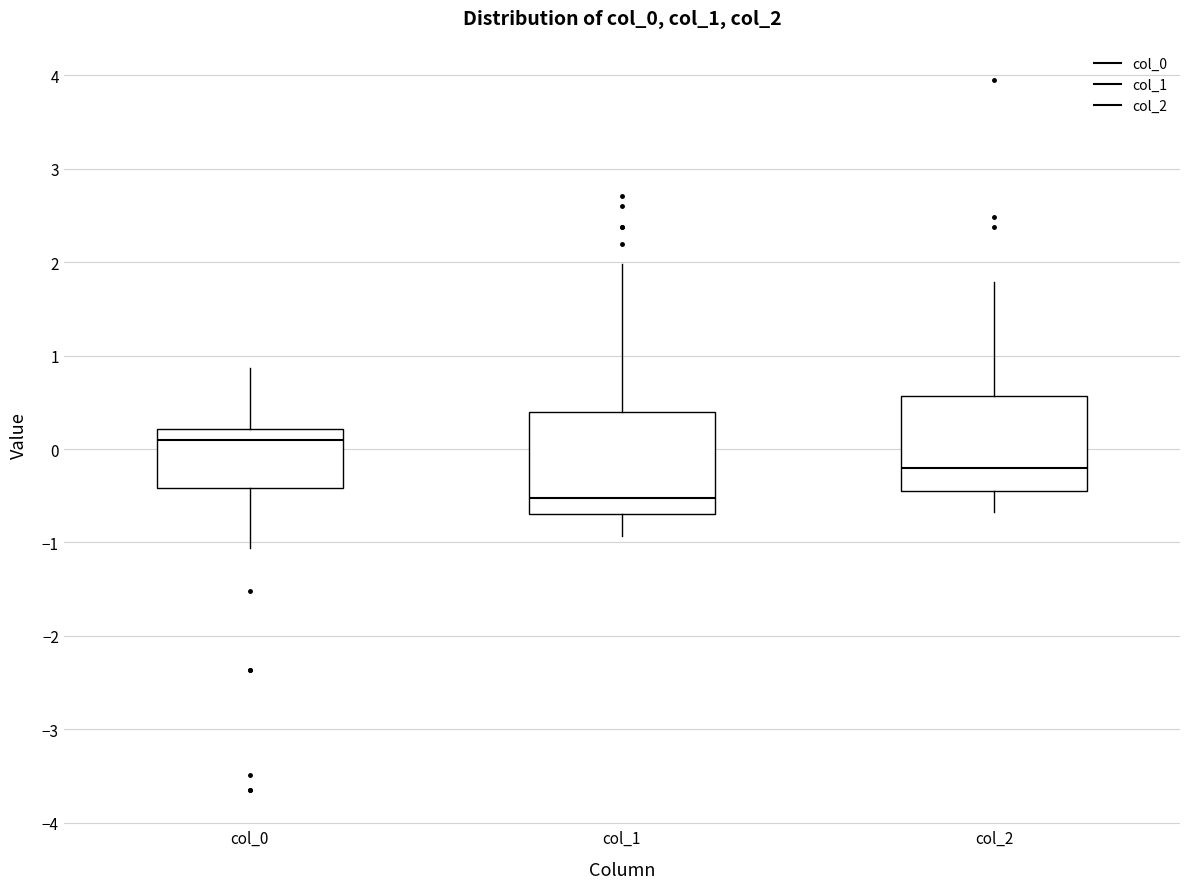

Reading left to right, transcribe this box plot: for each box, give where its median line is, the range the box spans, and where its two whiskers end, as read against the y-axis. The values are not printed on the chart, so give them approximately, as read against the axis.

col_0: median 0.1, box -0.4 to 0.2, whiskers -1.1 to 0.9
col_1: median -0.5, box -0.7 to 0.4, whiskers -0.9 to 2.0
col_2: median -0.2, box -0.5 to 0.6, whiskers -0.7 to 1.8